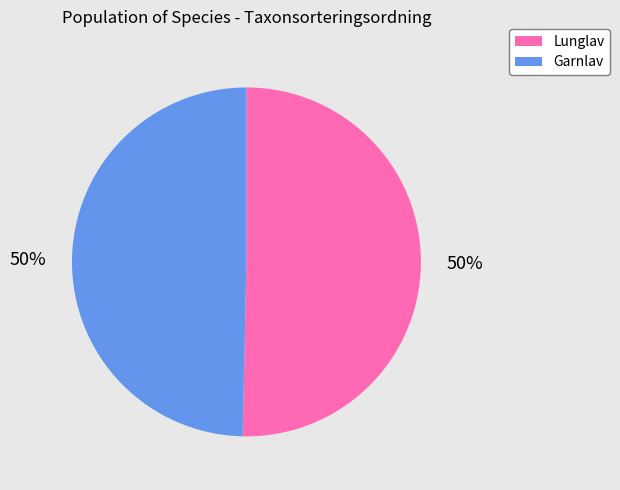

Combined, do Garnlav and Lunglav account for over 50%?

Yes